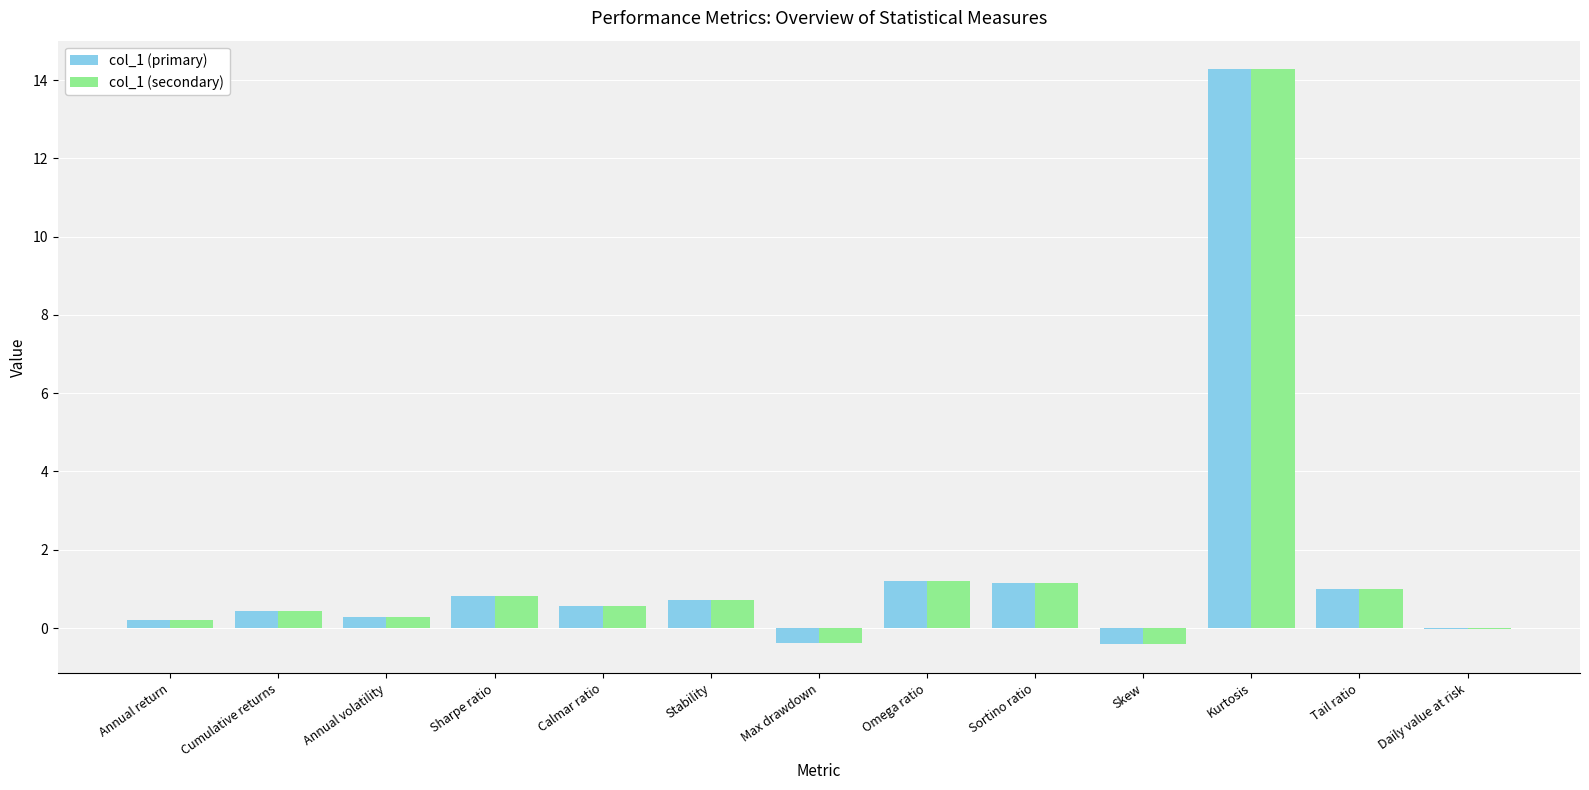

Is it true that col_1 (primary) equals -0.4 at Skew?

True